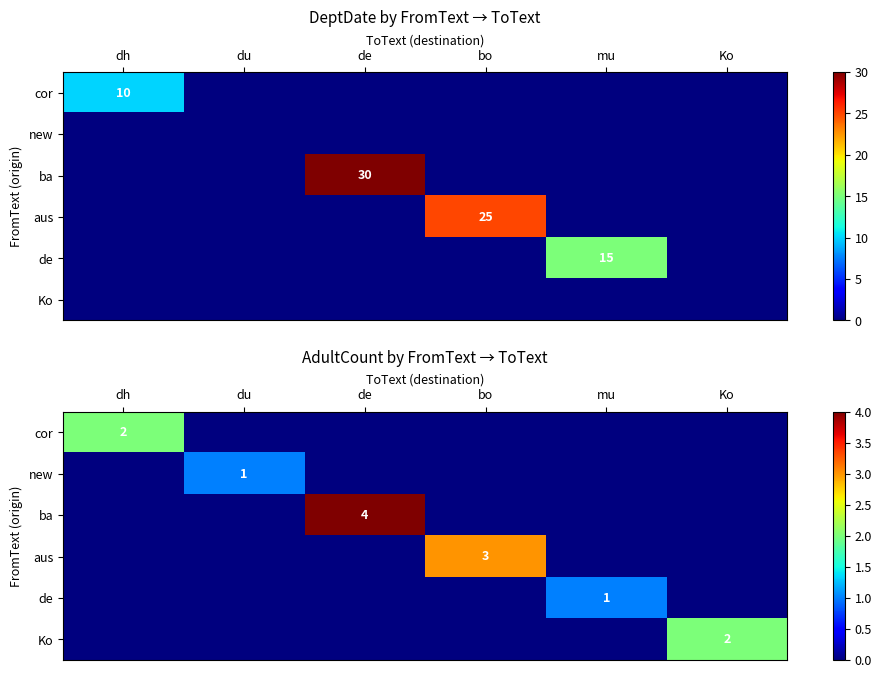

Is it true that cor equals -1 at de?

False